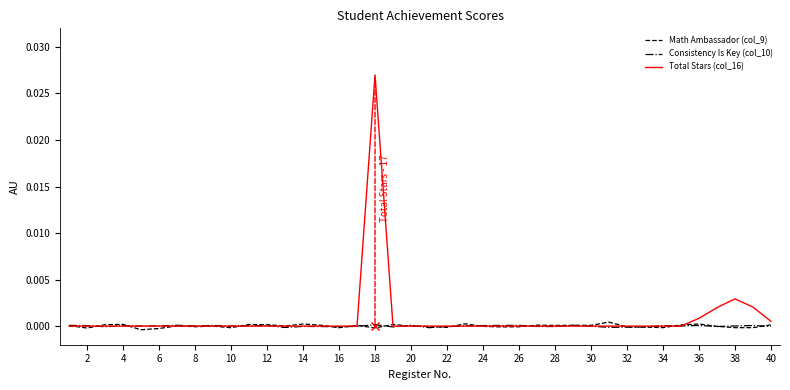

Which series has the widest spread of values?

Total Stars (col_16)